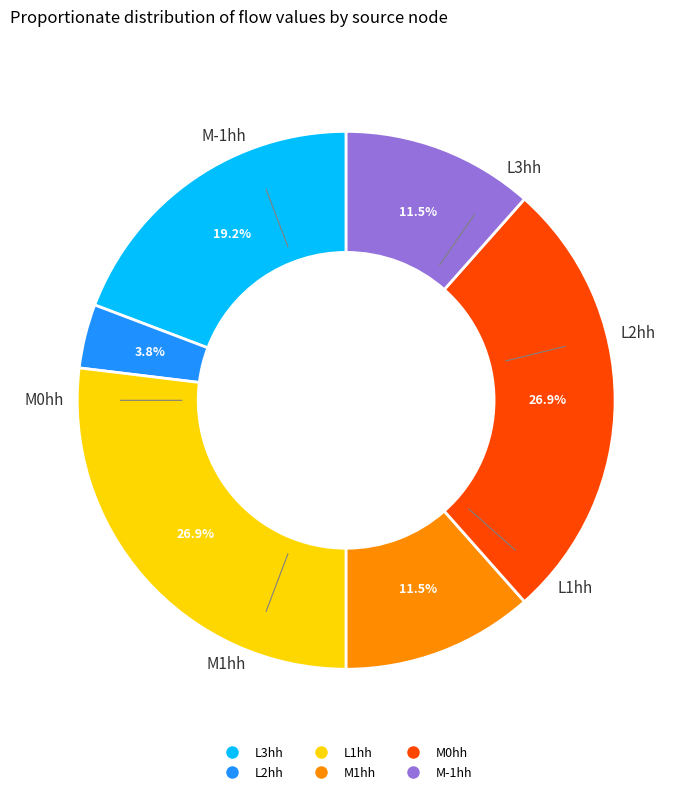

Is it true that L3hh is 19% of the pie?

True